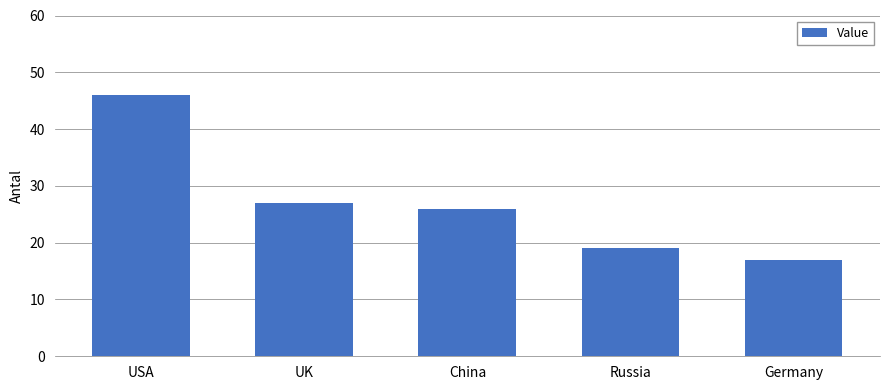

Which has a higher value, USA or UK?

USA